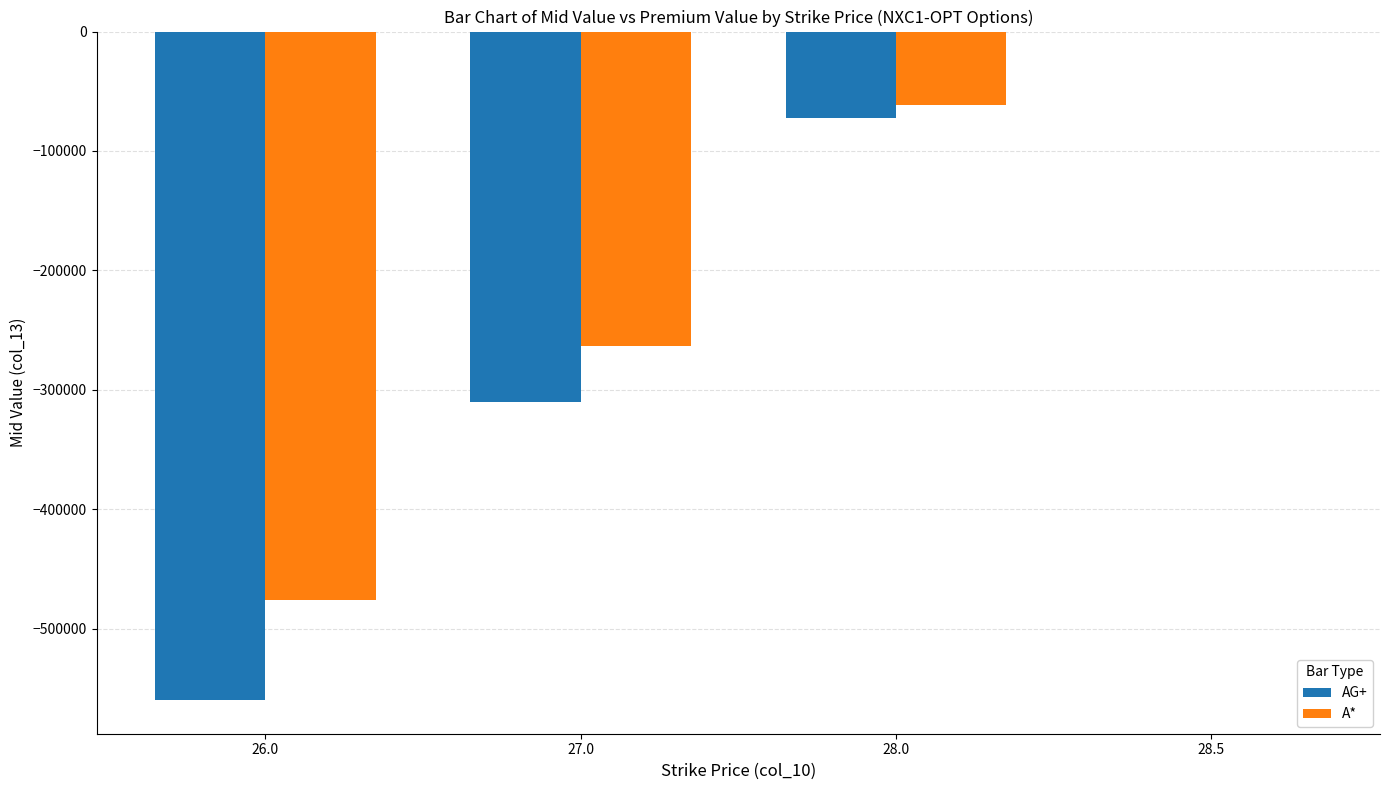

Are the bars grouped side by side (vs. stacked)?

Yes